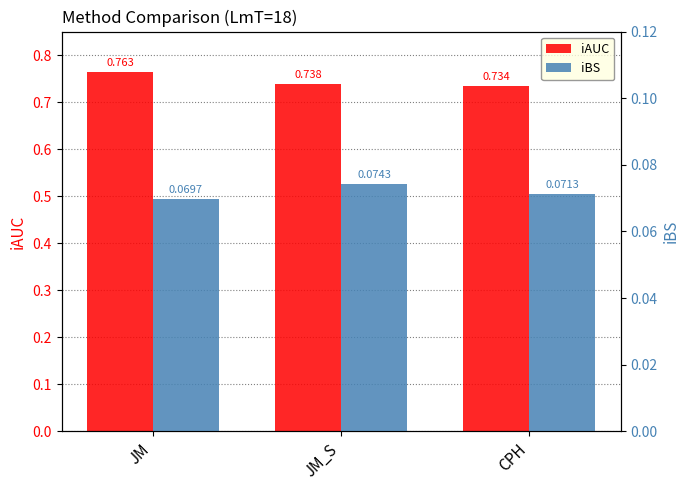

What is the spread (max minus min) of values at CPH?

0.7